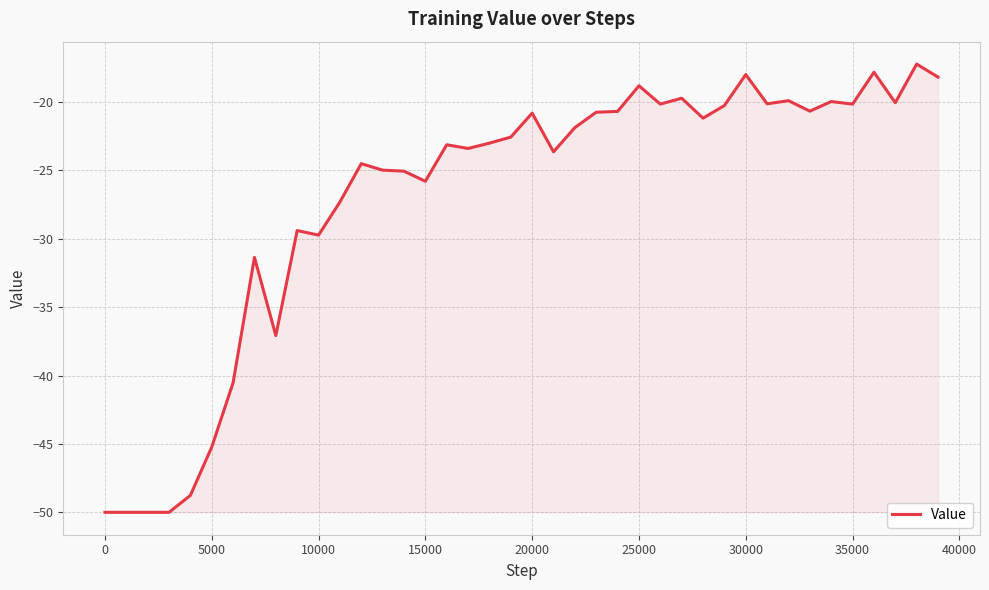

What is the maximum value shown in the chart?

-17.2